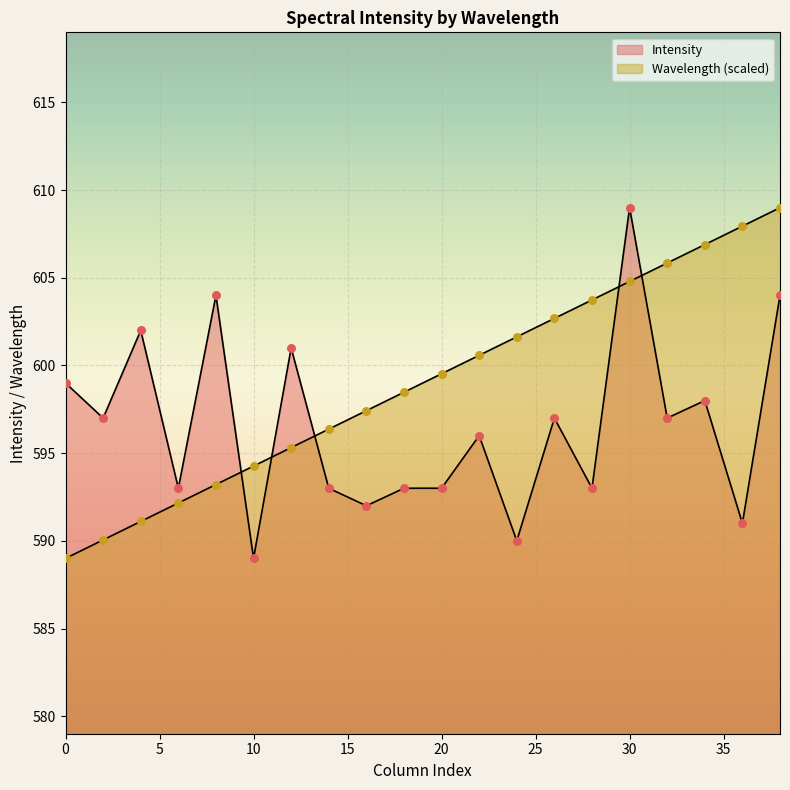

What are all the series names shown in the legend?

Wavelength, Intensity